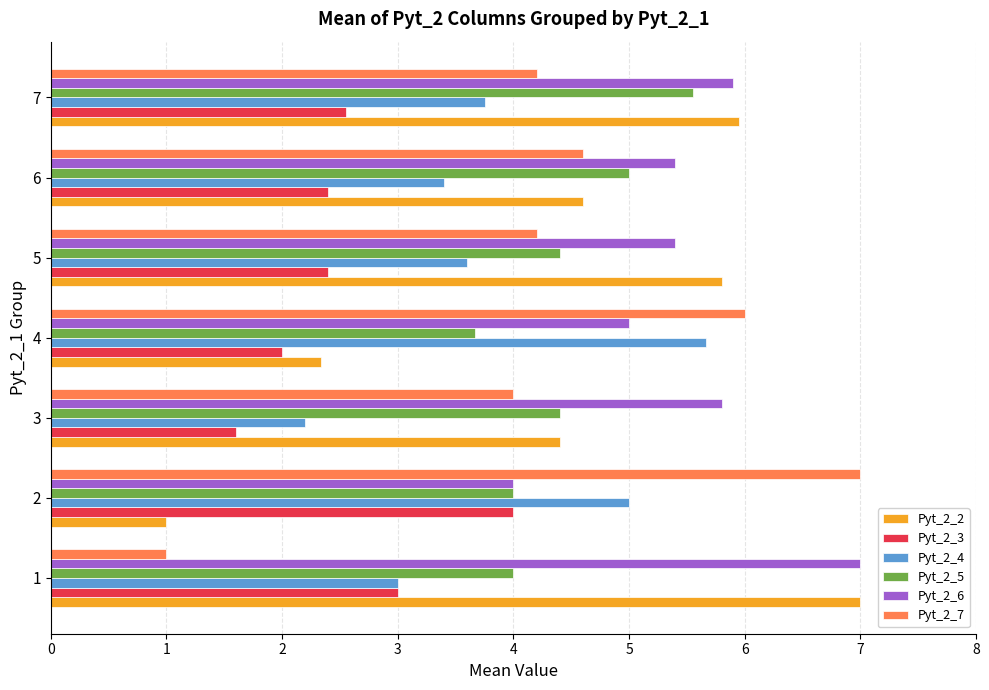

The Pyt_2_4 series shows 3.0 at 1. True or false?

True